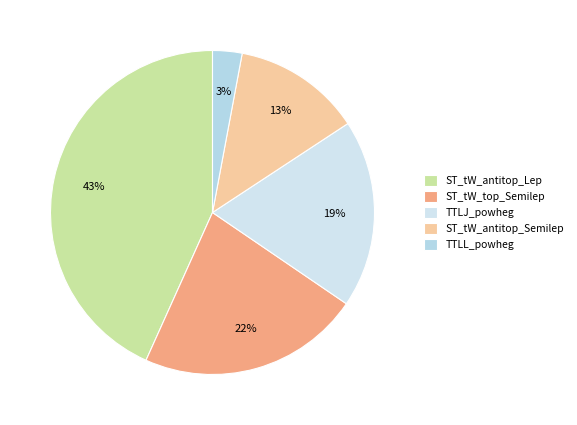

Rank the categories by value from lowest to highest.

TTLL_powheg, ST_tW_antitop_Semilep, TTLJ_powheg, ST_tW_top_Semilep, ST_tW_antitop_Lep